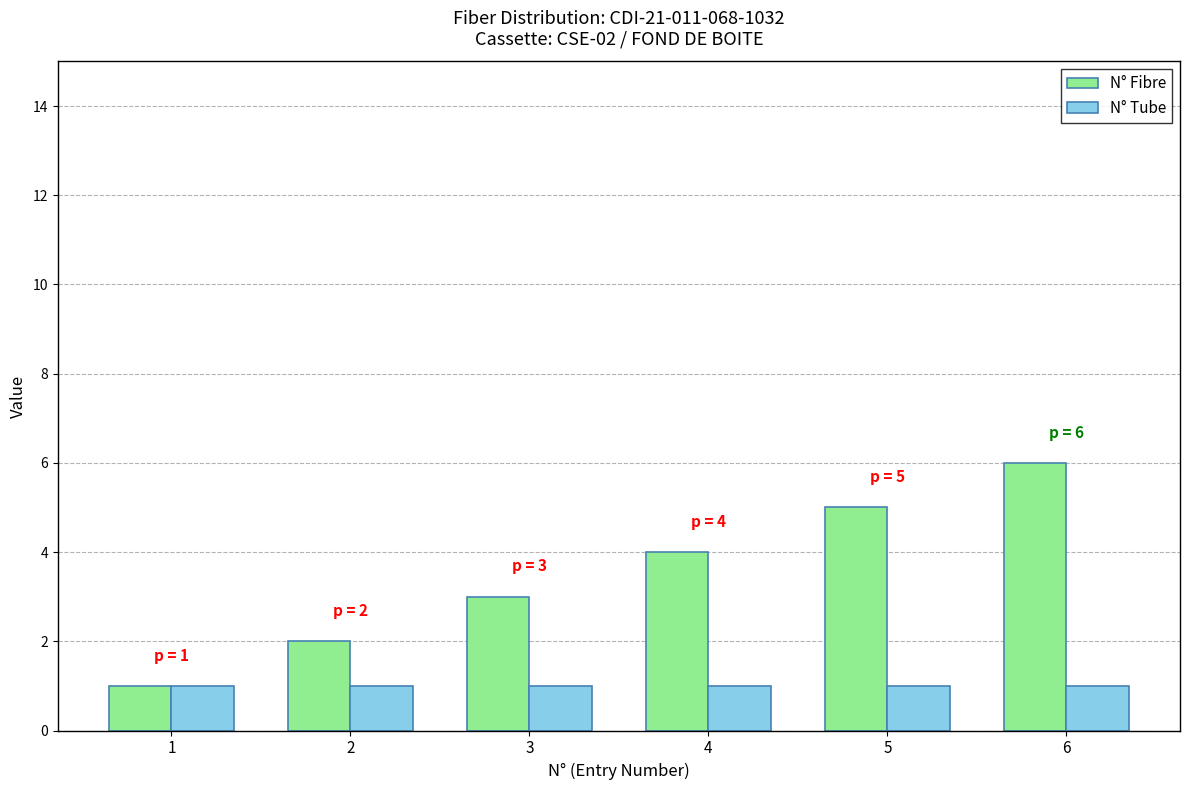

Is the value of N° Fibre at 6 greater than the value of N° Tube at 3?

Yes